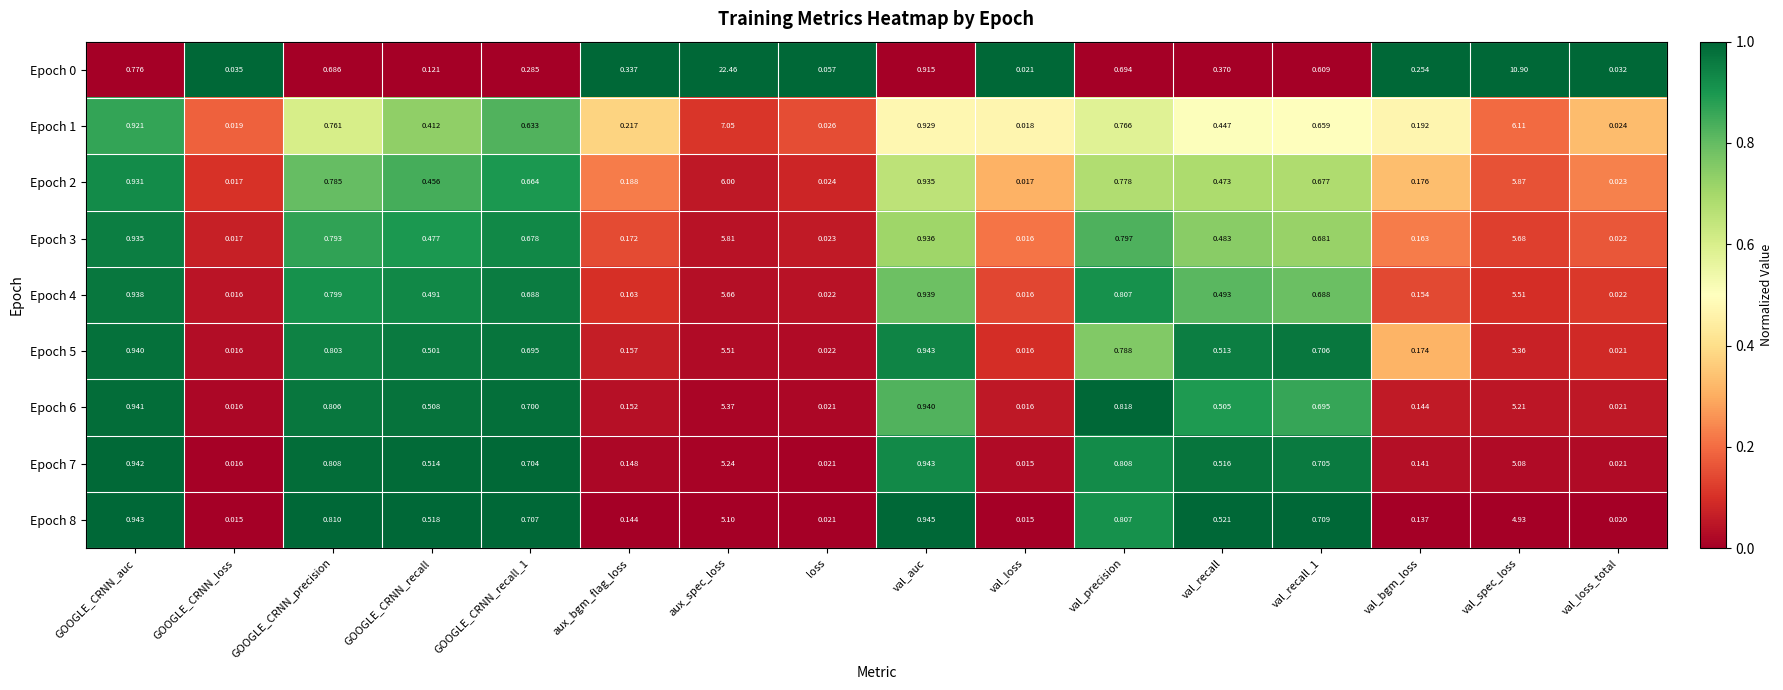

At which category does the chart reach its peak across all series?

aux_spec_loss